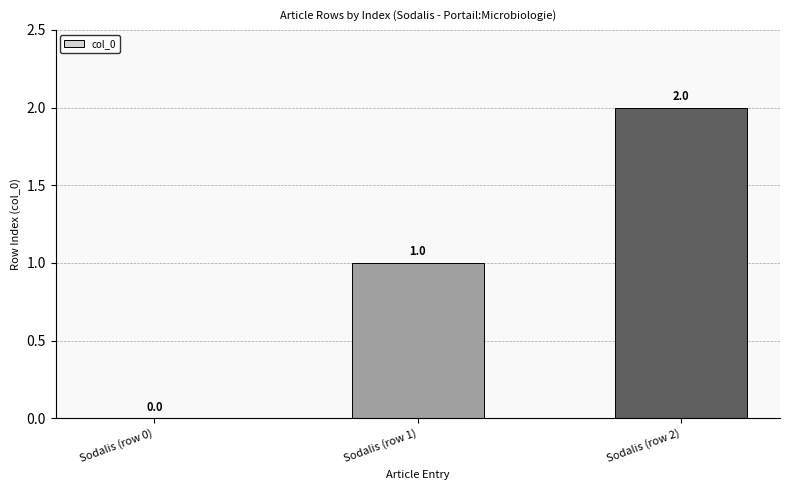

Between Sodalis (row 2) and Sodalis (row 1), which is larger?

Sodalis (row 2)